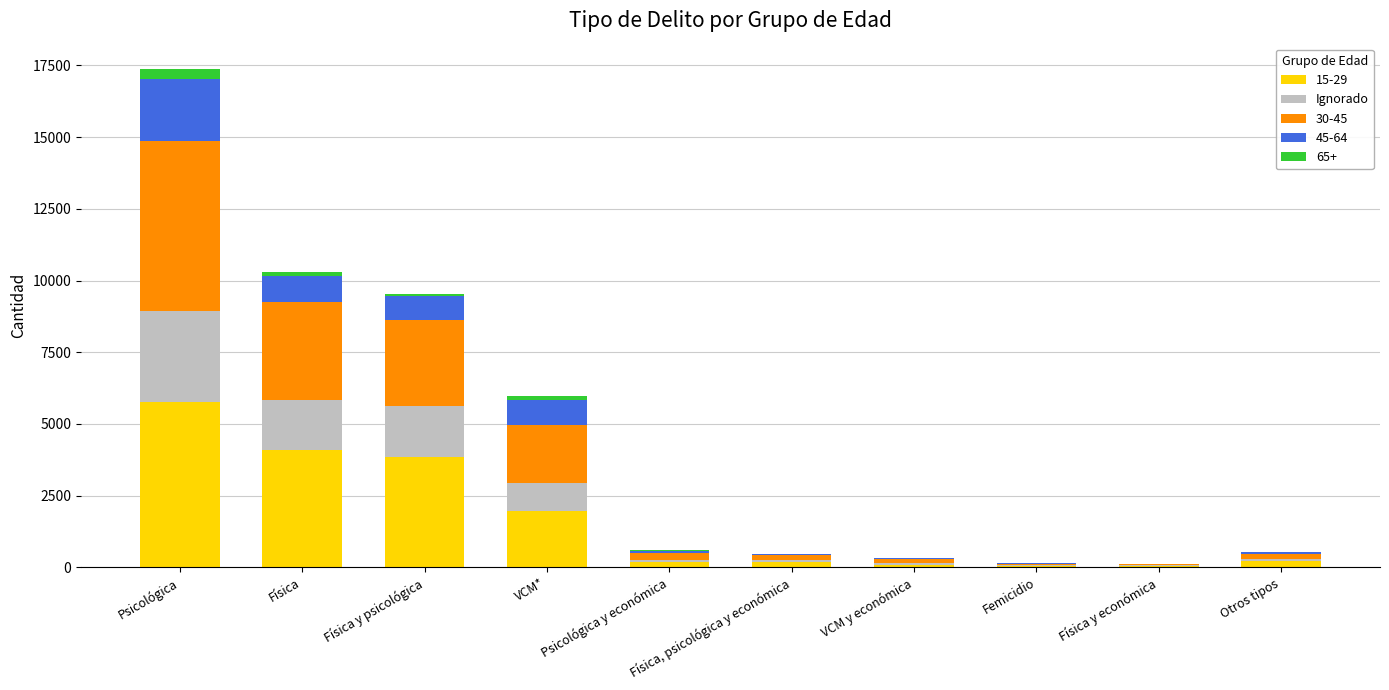

At which category is the sum across all series the highest?

Psicológica